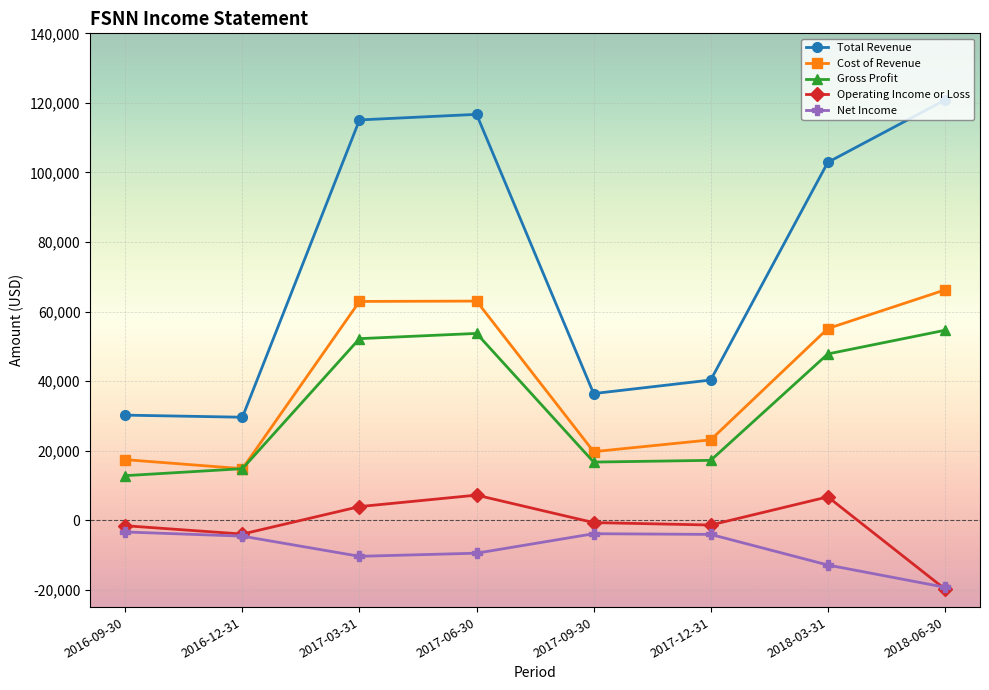

How many lines are shown in the chart?

5